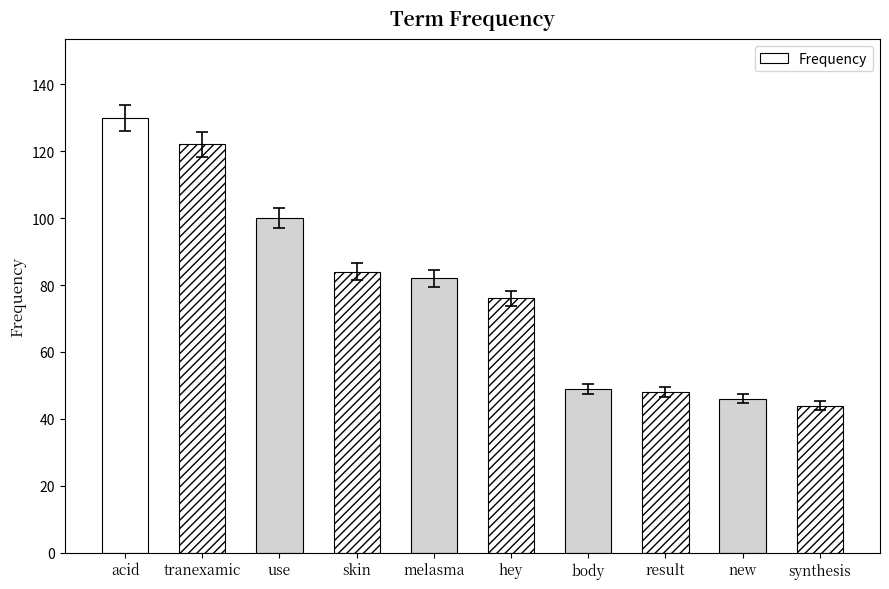

Reading right to left, what are all the values shown in this chart?

44	46	48	49	76	82	84	100	122	130